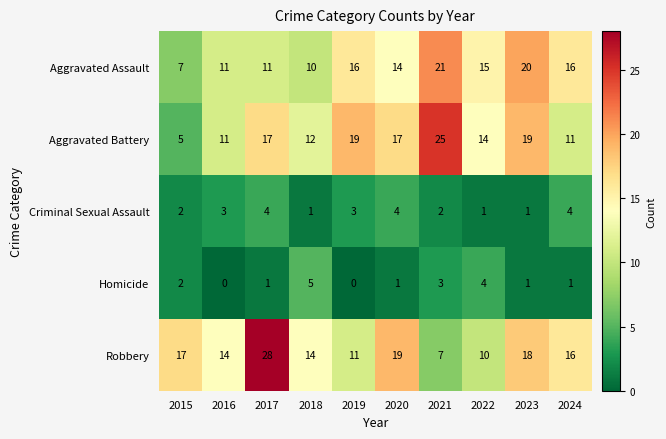

Count the number of data series in this chart.

5